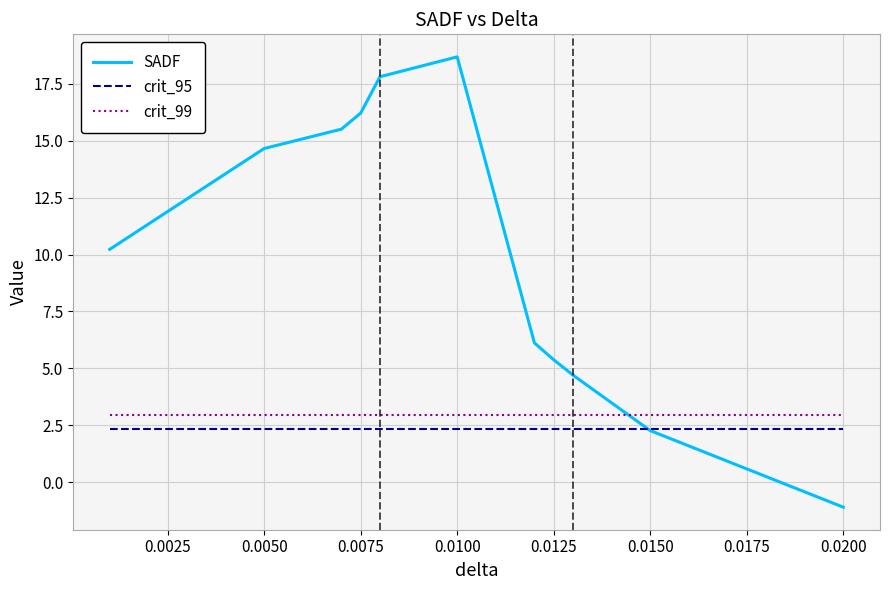

Reading left to right, what are all the values shown in this chart?

SADF: 10.2	14.7	15.5	16.2	17.8	18.7	6.1	5.4	4.7	2.3	-1.1
crit_95: 2.3	2.3	2.3	2.3	2.3	2.3	2.3	2.3	2.3	2.3	2.3
crit_99: 3.0	3.0	3.0	3.0	3.0	3.0	3.0	3.0	3.0	3.0	3.0